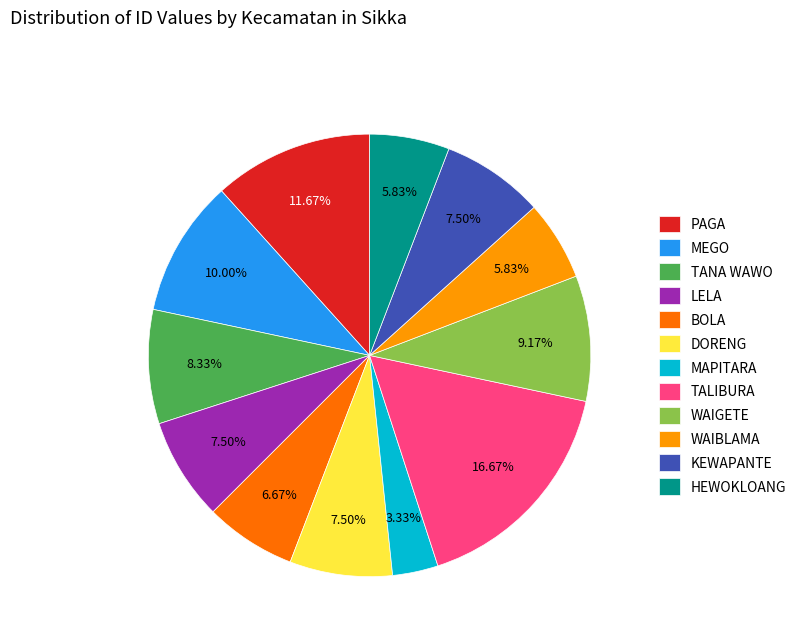

Combined, do MEGO and BOLA account for over 50%?

No